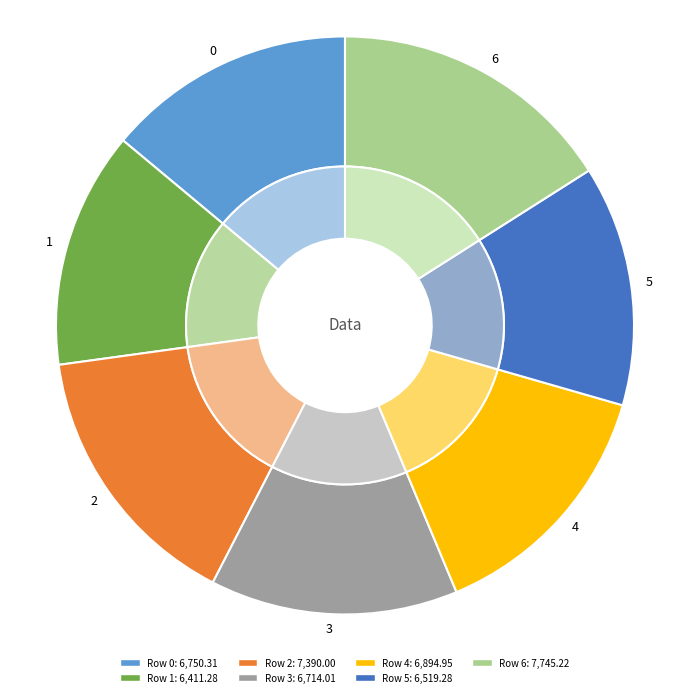

What percentage is the 5 slice, to the nearest percent?

13%